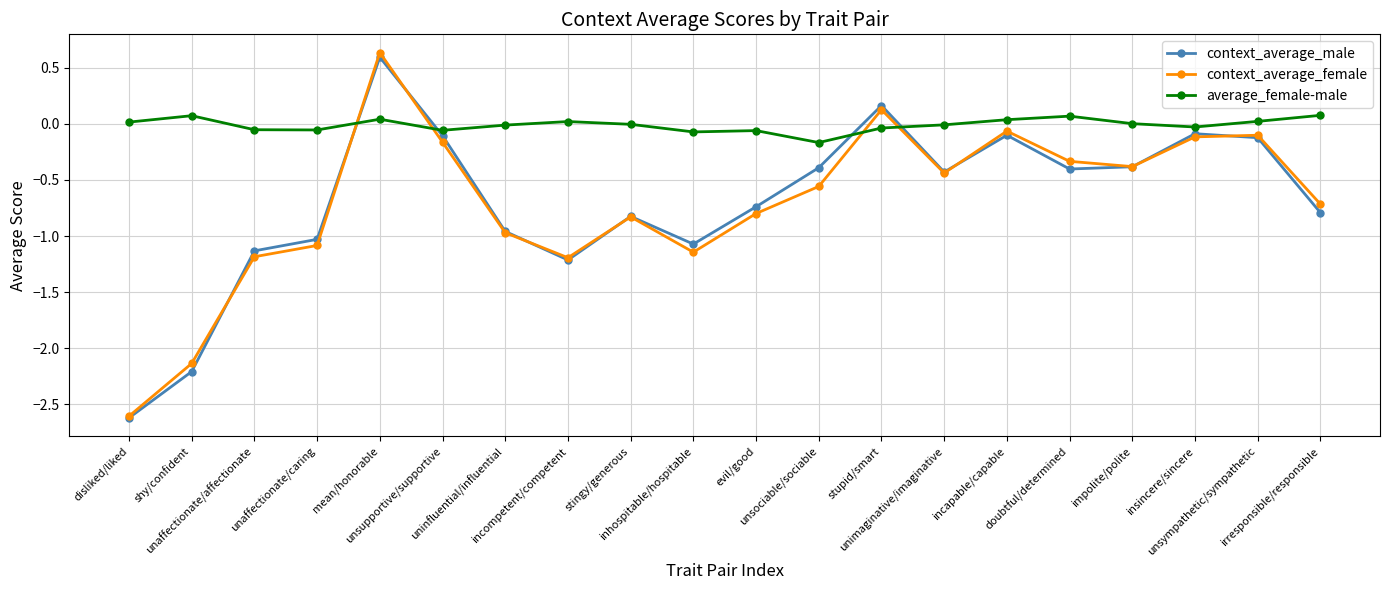

What is the sum of the context_average_female values at mean/honorable and insincere/sincere?

0.5